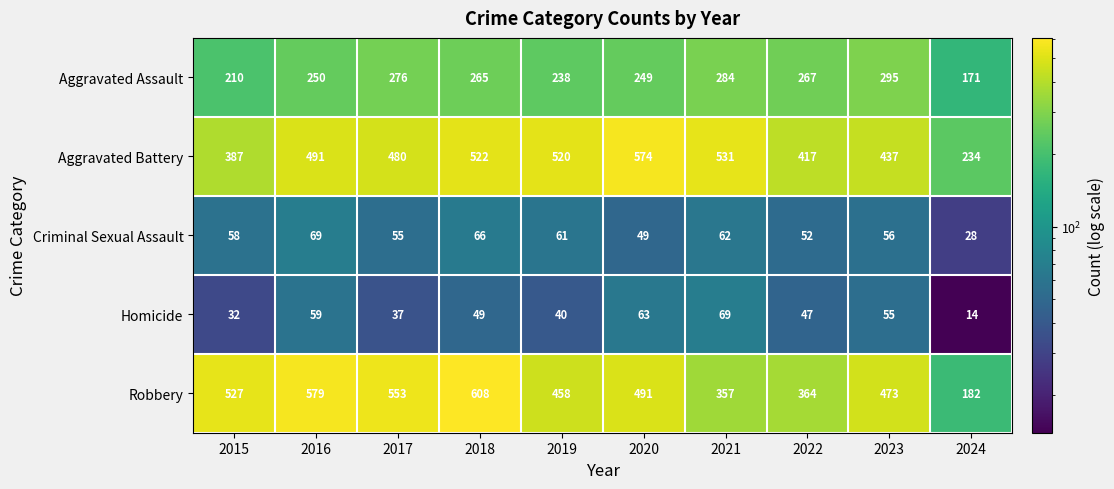

Is it true that Criminal Sexual Assault equals 42 at 2019?

False